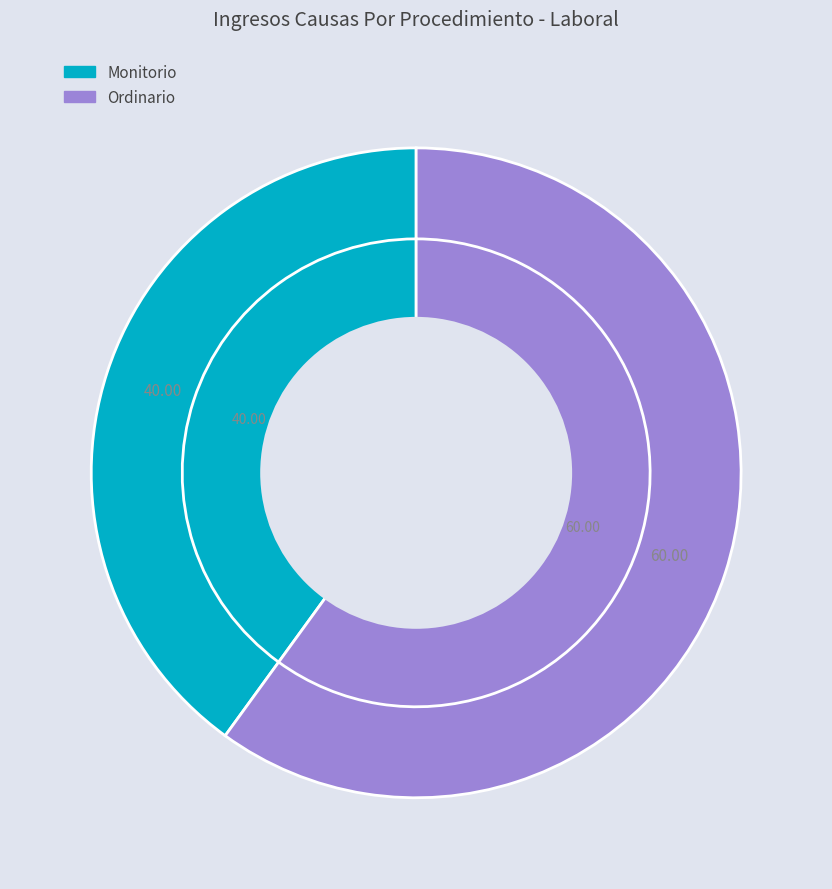

Approximately how many times larger is the value at Monitorio compared to Ordinario?

0.7